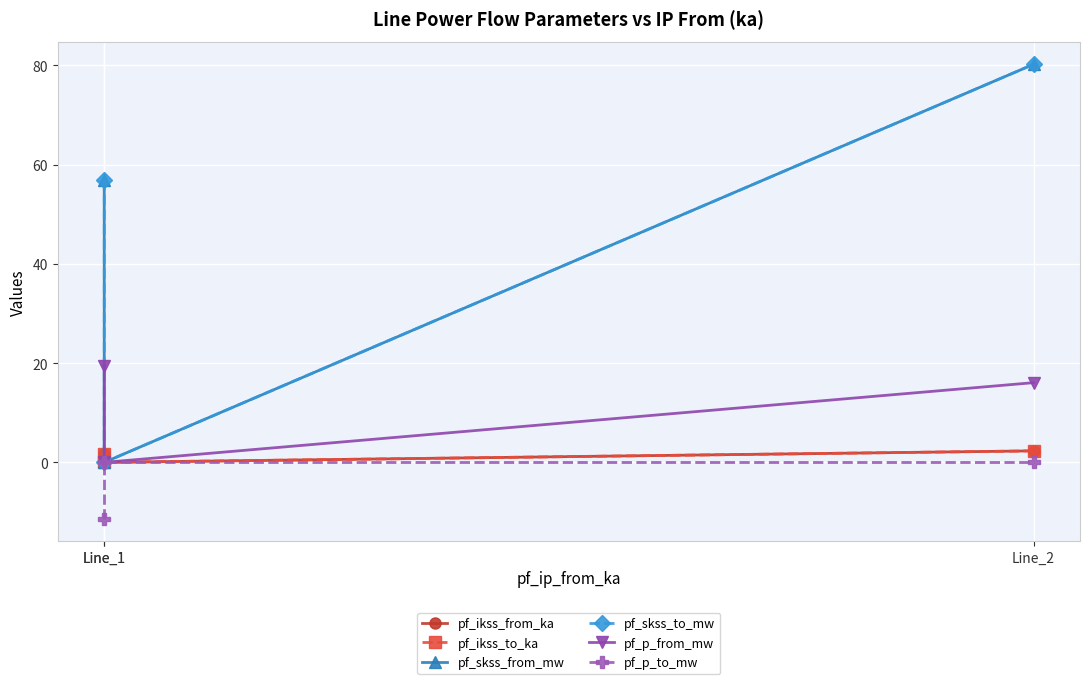

What is the value of the pf_p_from_mw point at the 1st from the left?

19.4